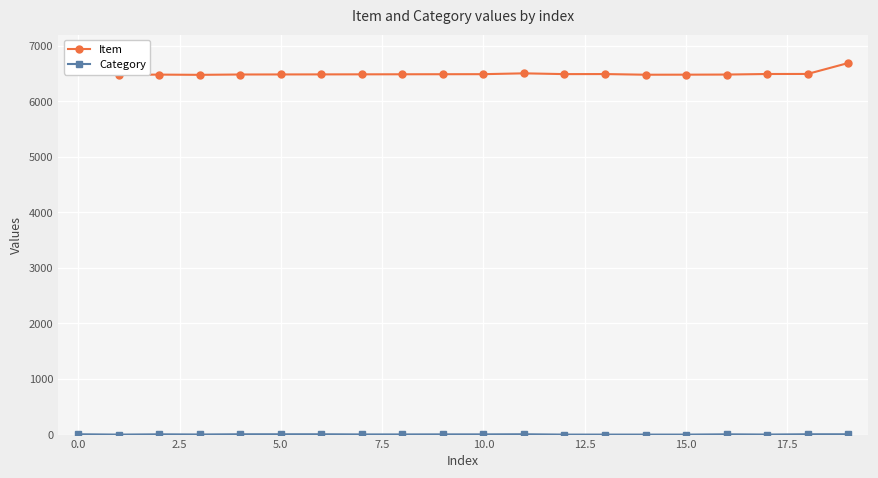

What is the difference between the maximum and minimum values in the Item series?

212